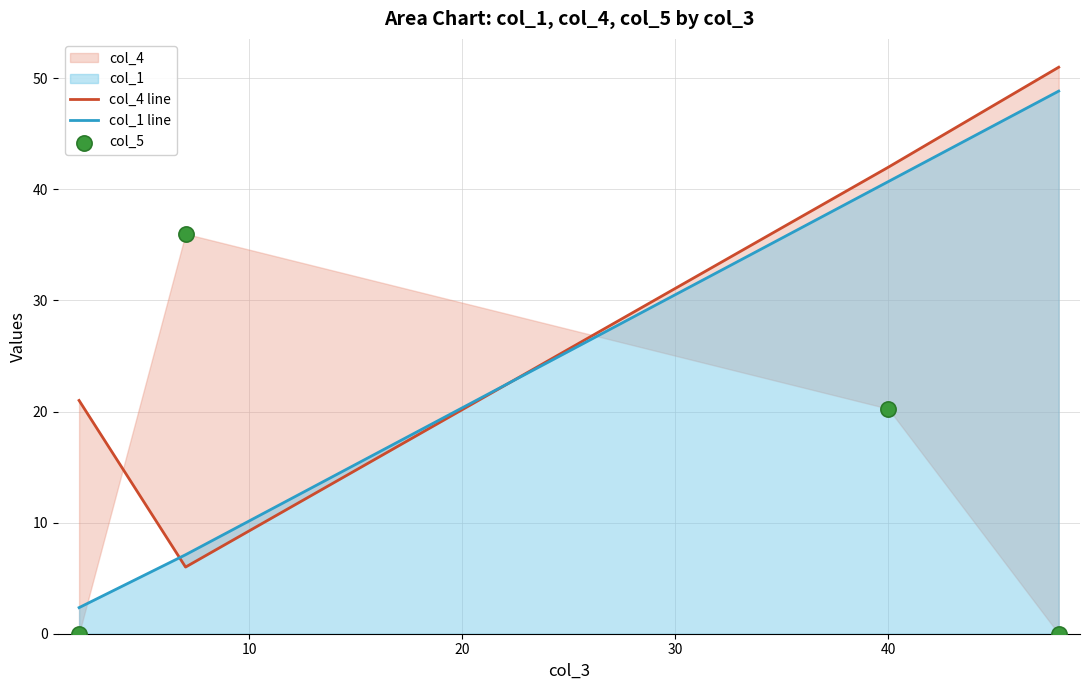

At how many categories does at least one series exceed 29?

3